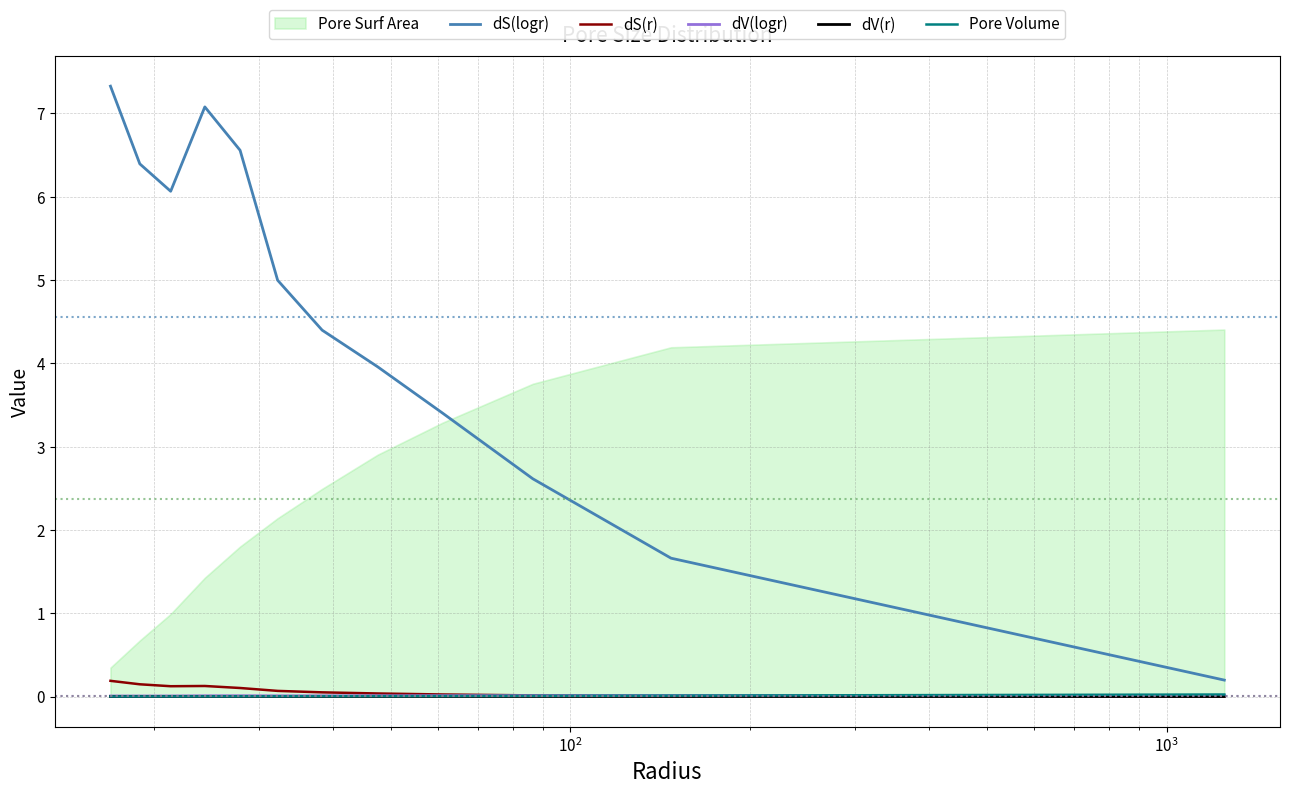

True or false: dS(logr) and Pore Volume intersect in this chart.

False